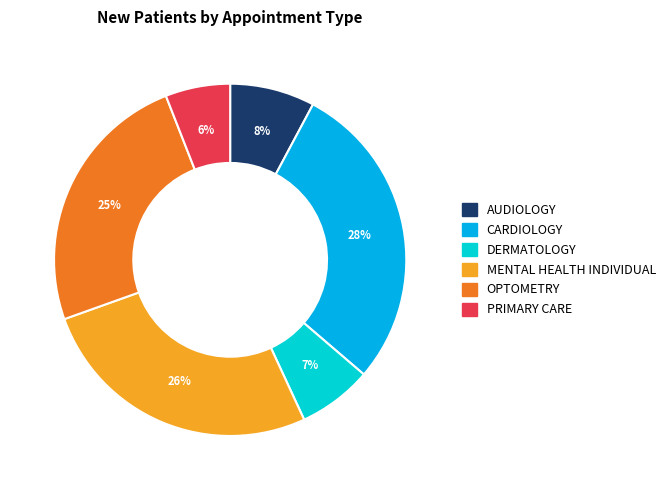

Does any single category account for the majority?

No